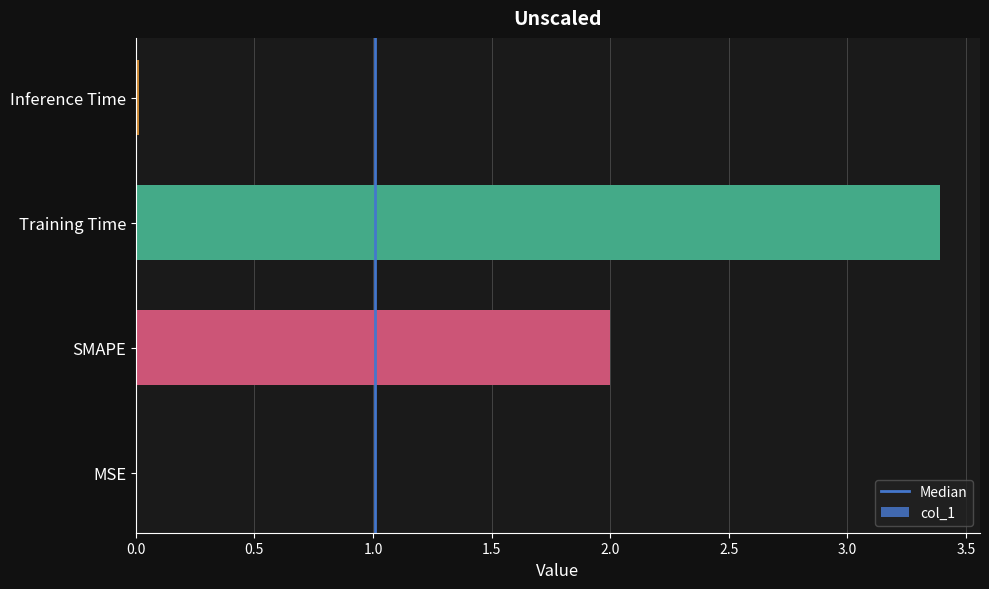

What is the greatest value displayed?

3.4